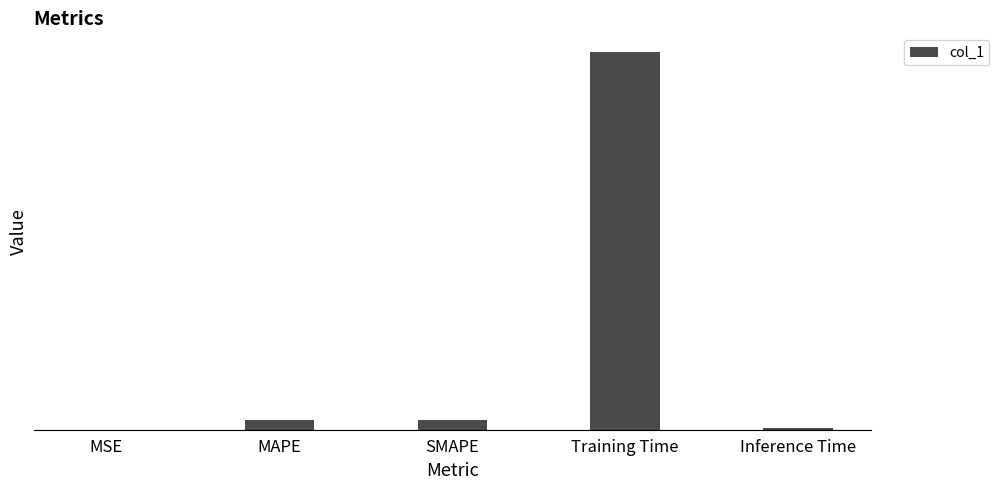

Reading left to right, extract all data points from this chart.

MSE=0.0	MAPE=0.1	SMAPE=0.1	Training Time=3.9	Inference Time=0.0